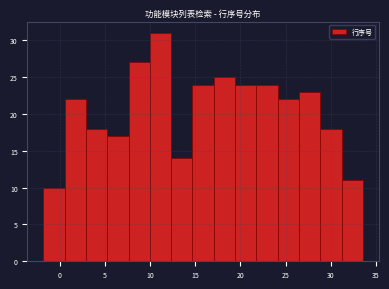

Reading left to right, transcribe this chart: for each bar, give the range it covers on the x-axis and its height. Neither the bar edges nor the heights are printed on the chart, so give them approximately, as read against the axes.

-2.0 to 0.5: 10
0.5 to 3.0: 22
3.0 to 5.0: 18
5.0 to 7.5: 17
7.5 to 10.0: 27
10.0 to 12.5: 31
12.5 to 14.5: 14
14.5 to 17.0: 24
17.0 to 19.5: 25
19.5 to 22.0: 24
22.0 to 24.0: 24
24.0 to 26.5: 22
26.5 to 29.0: 23
29.0 to 31.0: 18
31.0 to 33.5: 11